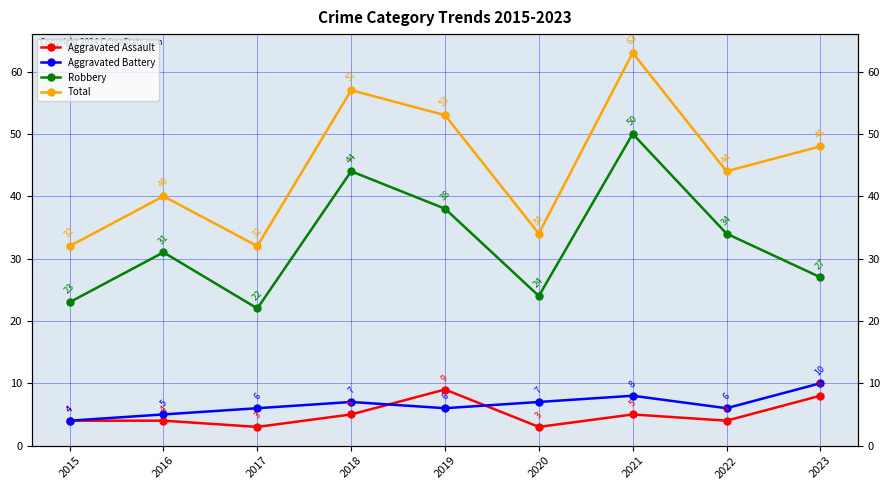

Between 2017 and 2015, which is larger?

2015